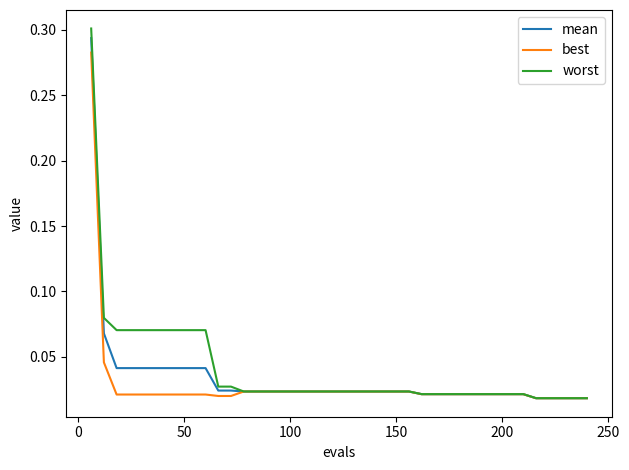

Which series has the largest range (max minus min)?

worst